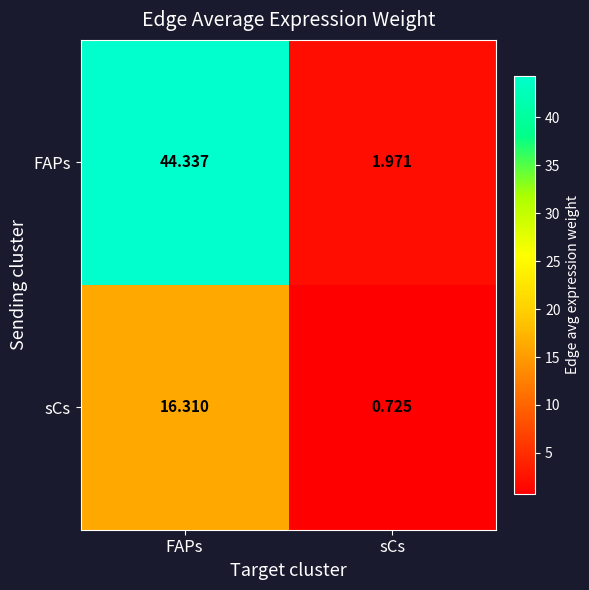

Which series changed the most between FAPs and sCs?

FAPs